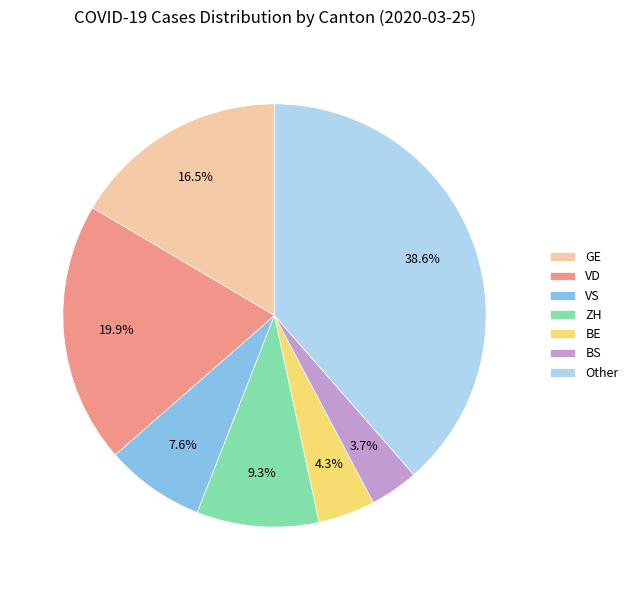

How much of the chart is everything except VD?

80.1%